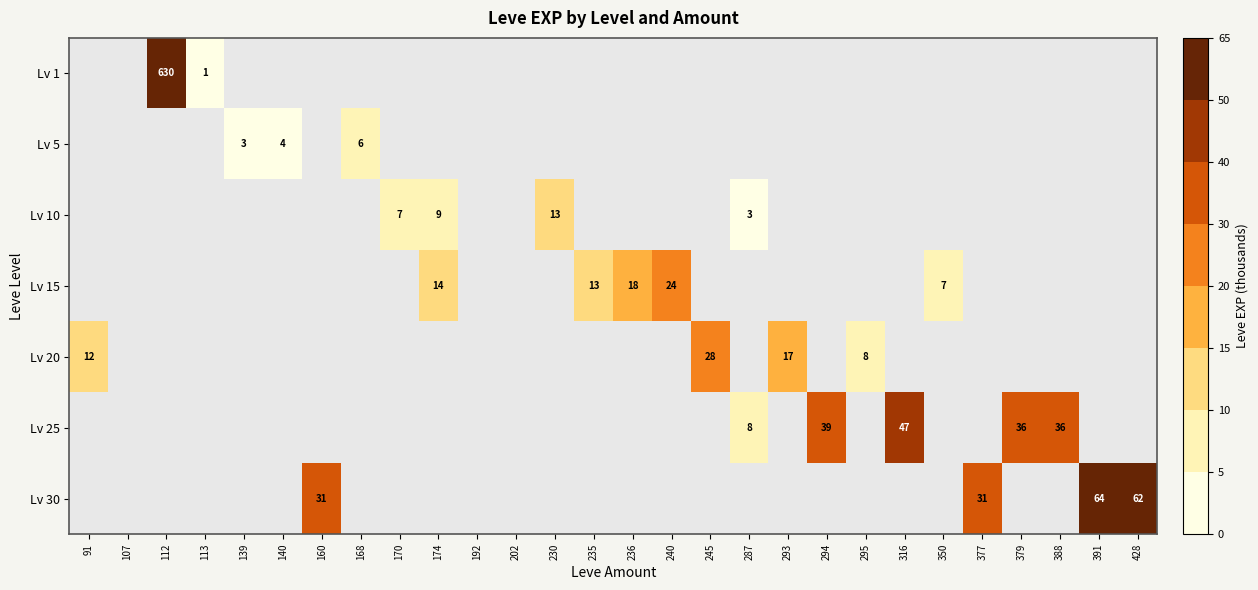

The Lv 30 series shows 31 at 160. True or false?

True